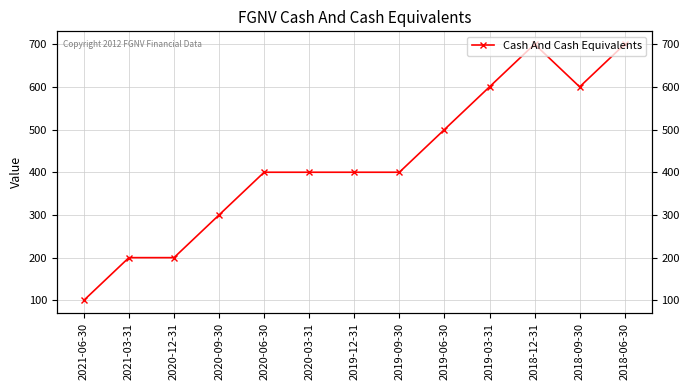

What is the sum of the values at 2018-12-31 and 2018-06-30?

1400